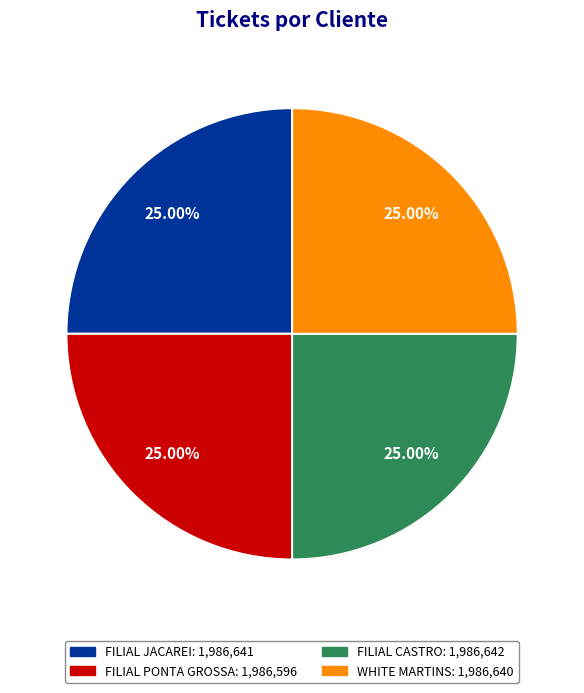

What is the ratio of the value at FILIAL JACAREI to the value at WHITE MARTINS?

1.0